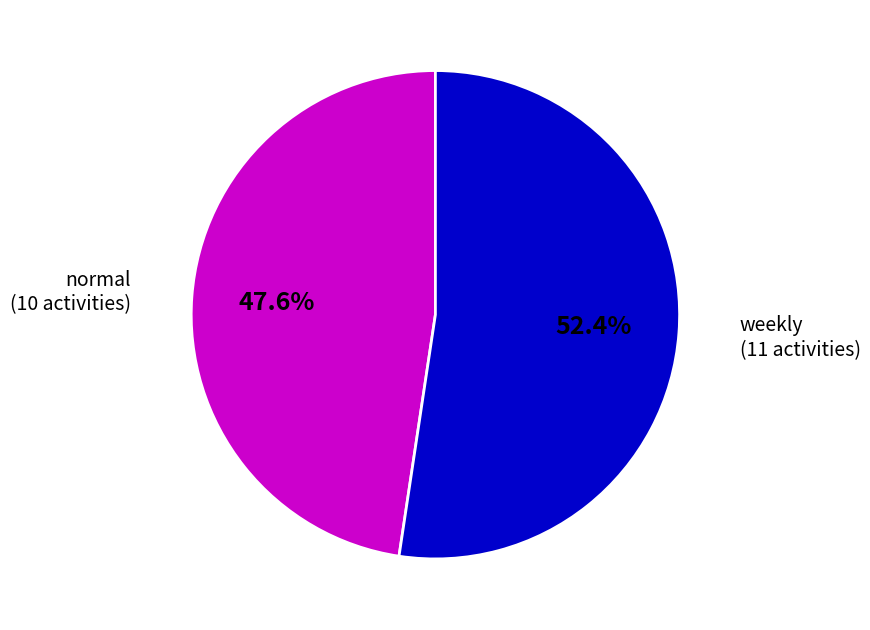

What is the ratio of the value at normal to the value at weekly?

0.9